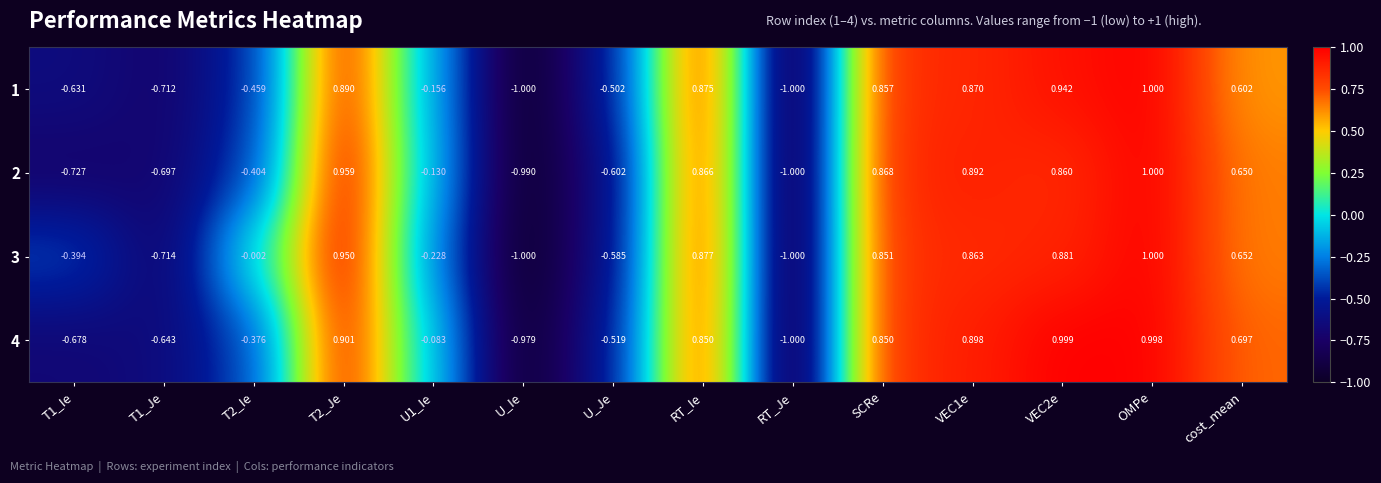

At which category is the sum across all series the highest?

OMPe